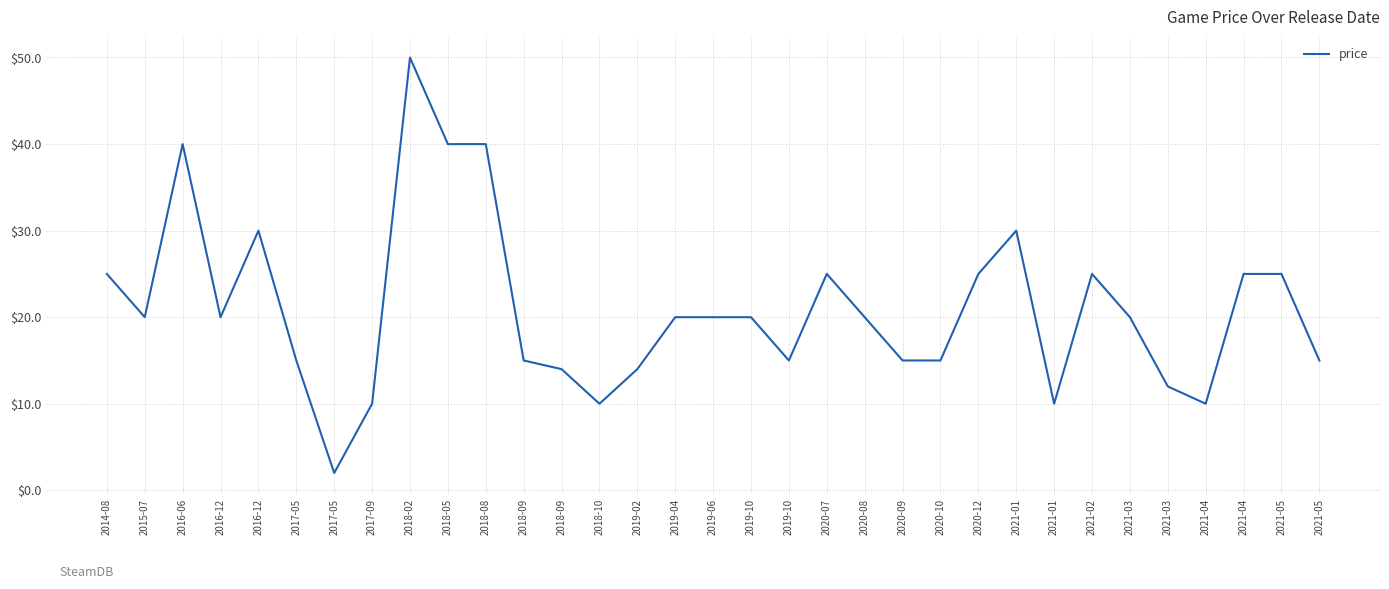

Does the chart display data point markers on the line(s)?

No